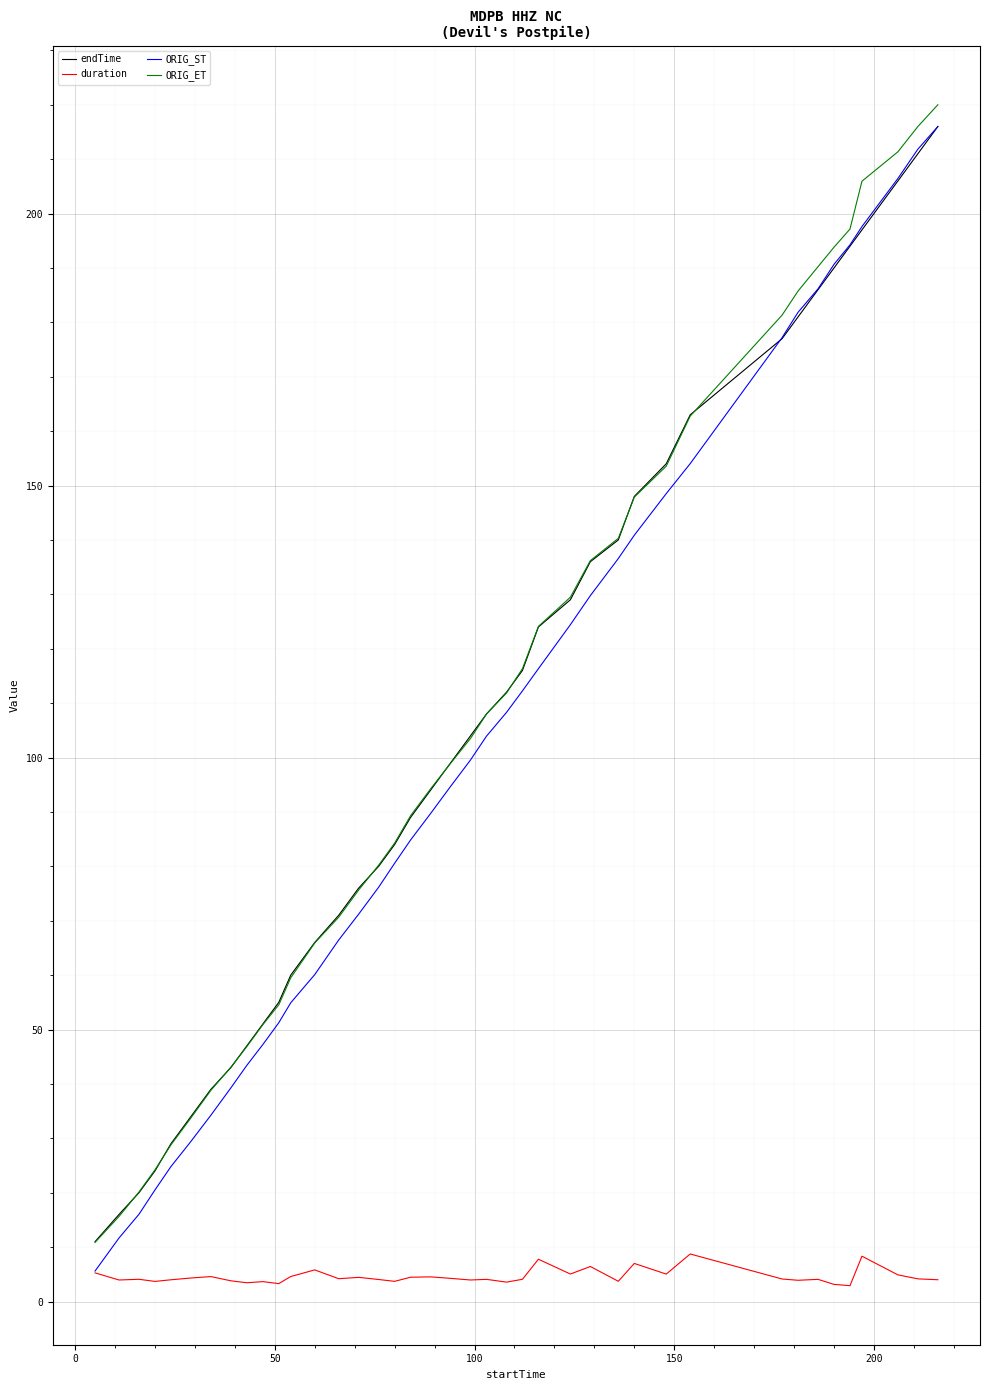

What is the maximum value shown in the chart?

220.0